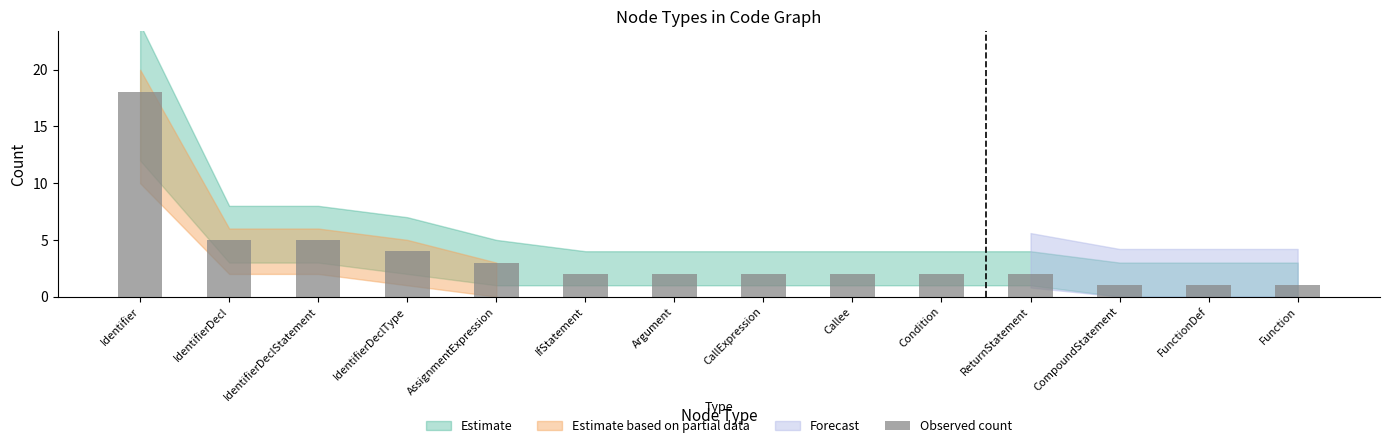

Reading right to left, what are all the values shown in this chart?

Function=1	FunctionDef=1	CompoundStatement=1	ReturnStatement=2	Condition=2	Callee=2	CallExpression=2	Argument=2	IfStatement=2	AssignmentExpression=3	IdentifierDeclType=4	IdentifierDeclStatement=5	IdentifierDecl=5	Identifier=18